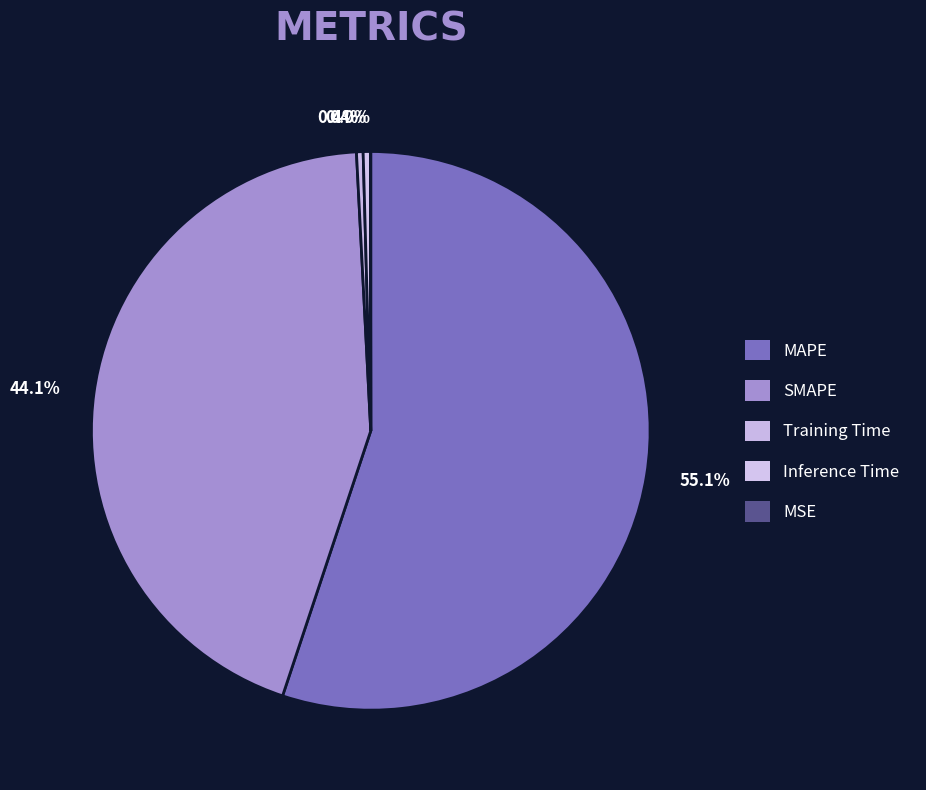

What is the total percentage of MSE and Training Time?

0.4%